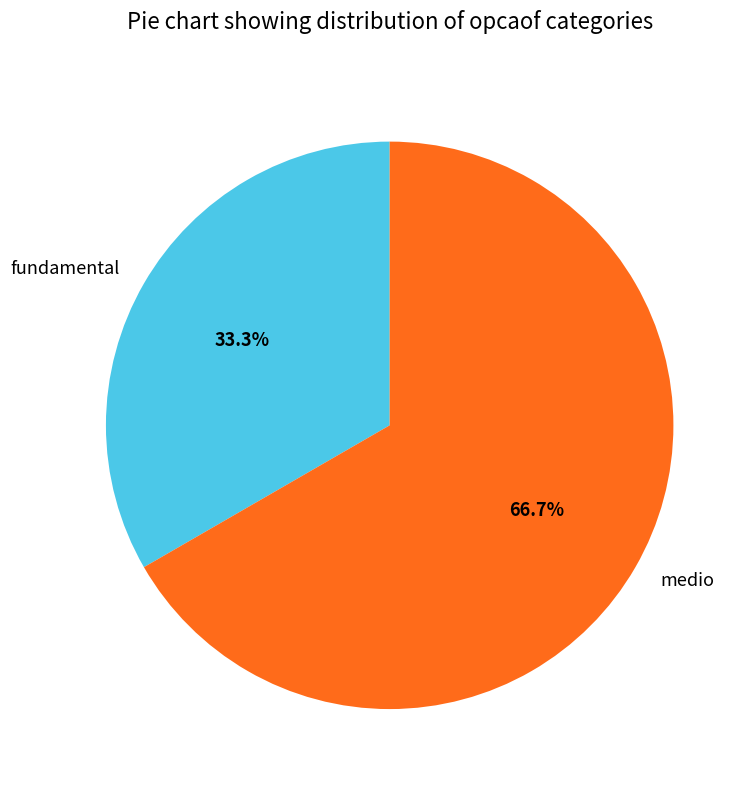

Does medio represent more than half of the total?

Yes